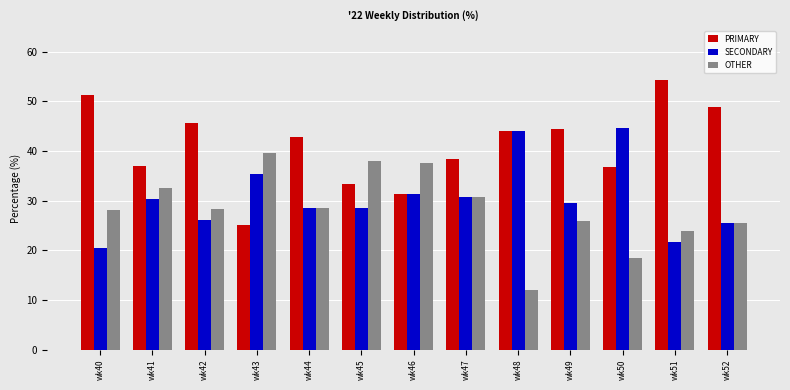

What is the sum of all OTHER values?

369.4